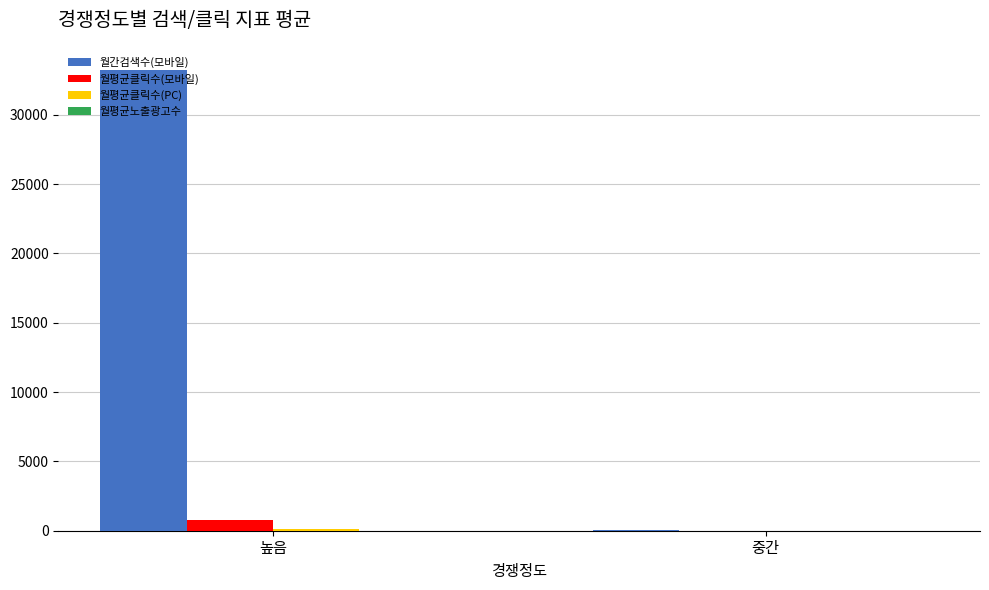

Is it true that 월평균클릭수(모바일) equals 807.6 at 높음?

True